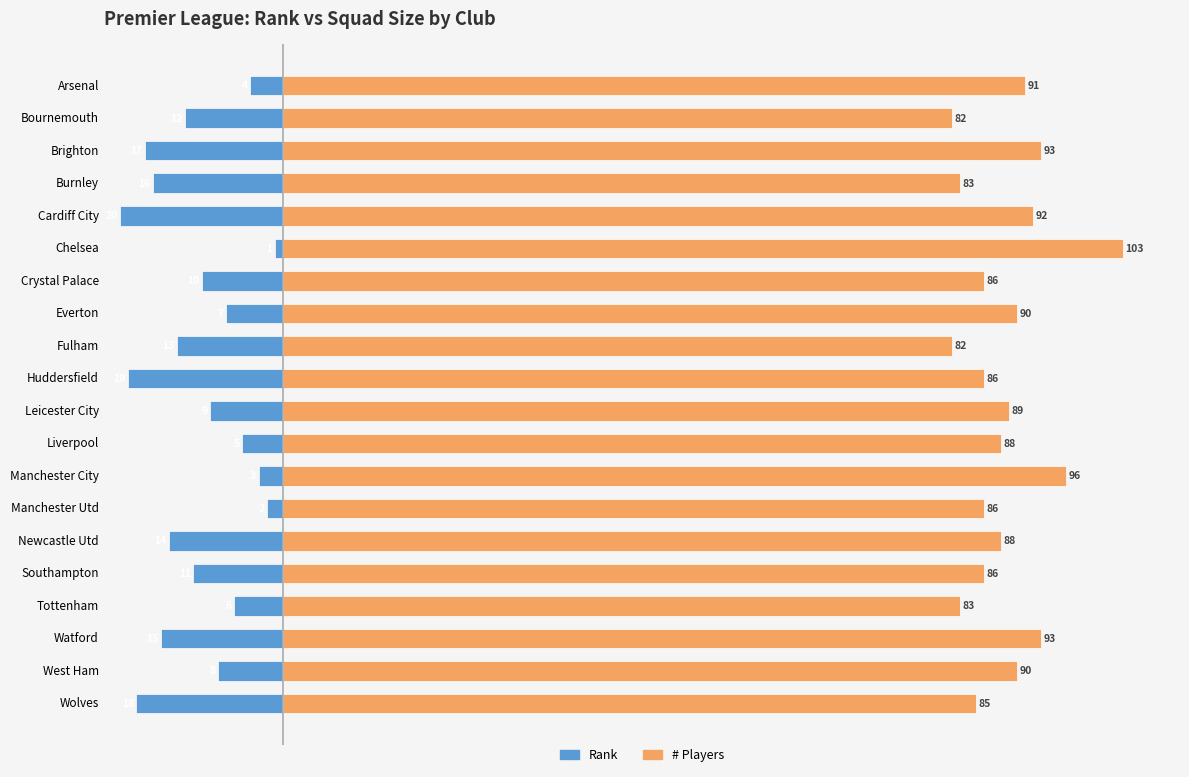

What is the smallest value displayed?

-20